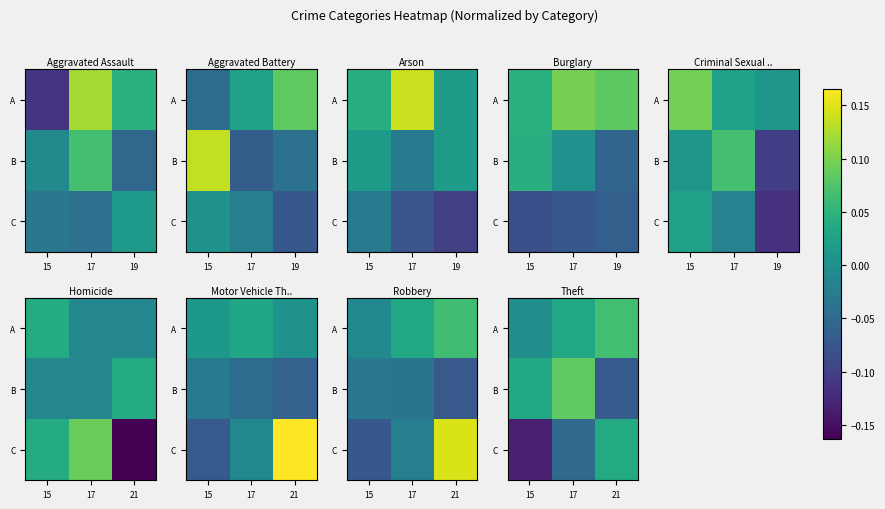

What is the difference between the highest and lowest values at 17?

0.1